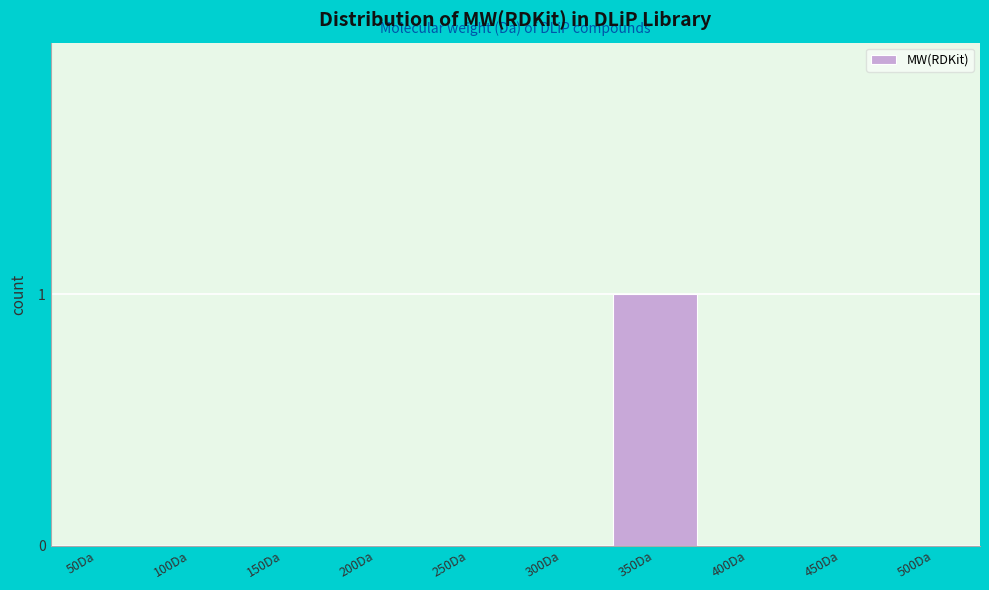

Reading right to left, transcribe all the data shown in this chart.

500Da=0	450Da=0	400Da=0	350Da=1	300Da=0	250Da=0	200Da=0	150Da=0	100Da=0	50Da=0